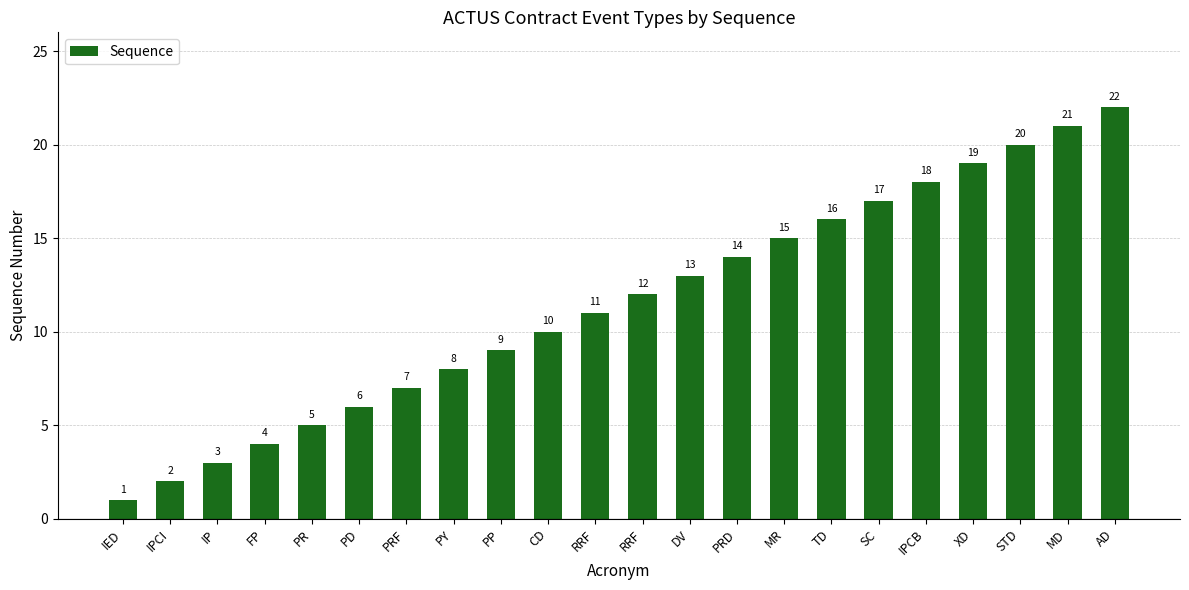

Rank the categories by value from lowest to highest.

IED, IPCI, IP, FP, PR, PD, PRF, PY, PP, CD, RRF, RRF, DV, PRD, MR, TD, SC, IPCB, XD, STD, MD, AD